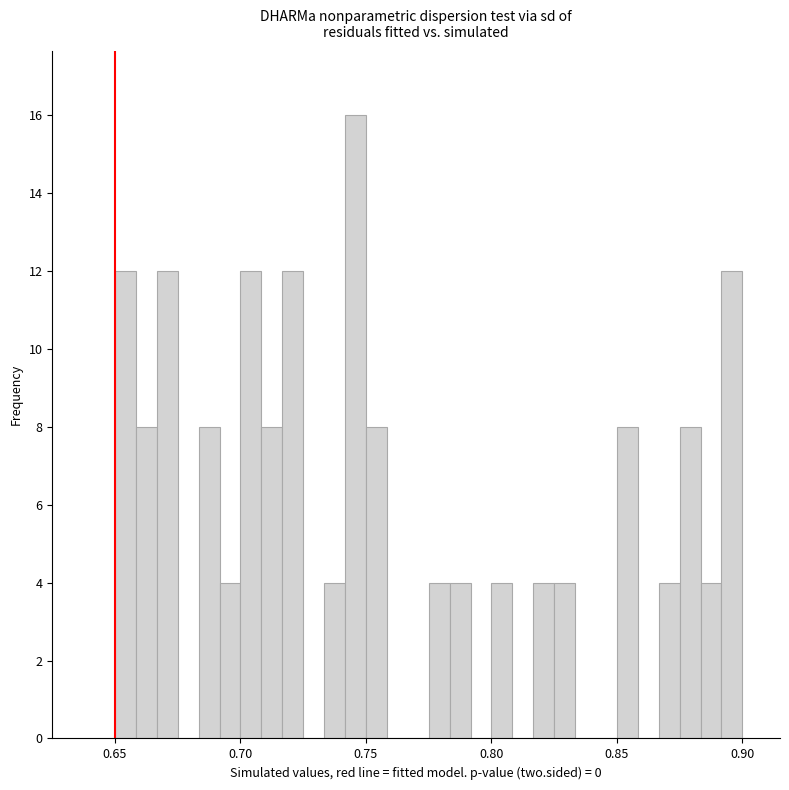

Around what value on the x-axis is the tallest bar? Give the approximate position of its centre, as read against the axis.

0.745